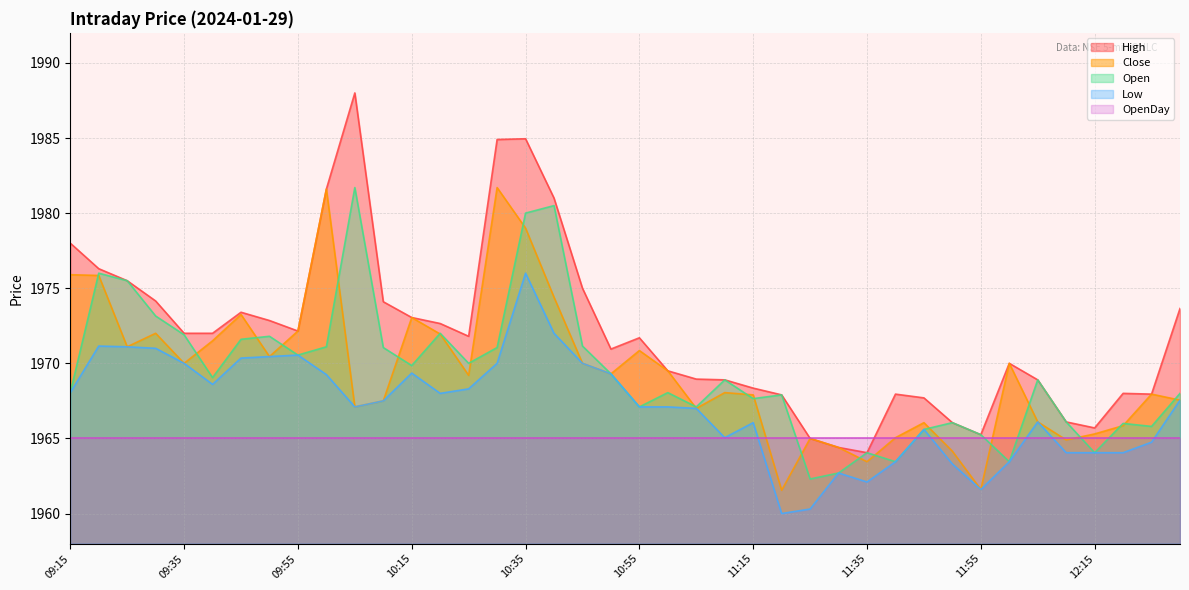

Count the number of categories in the chart.

40